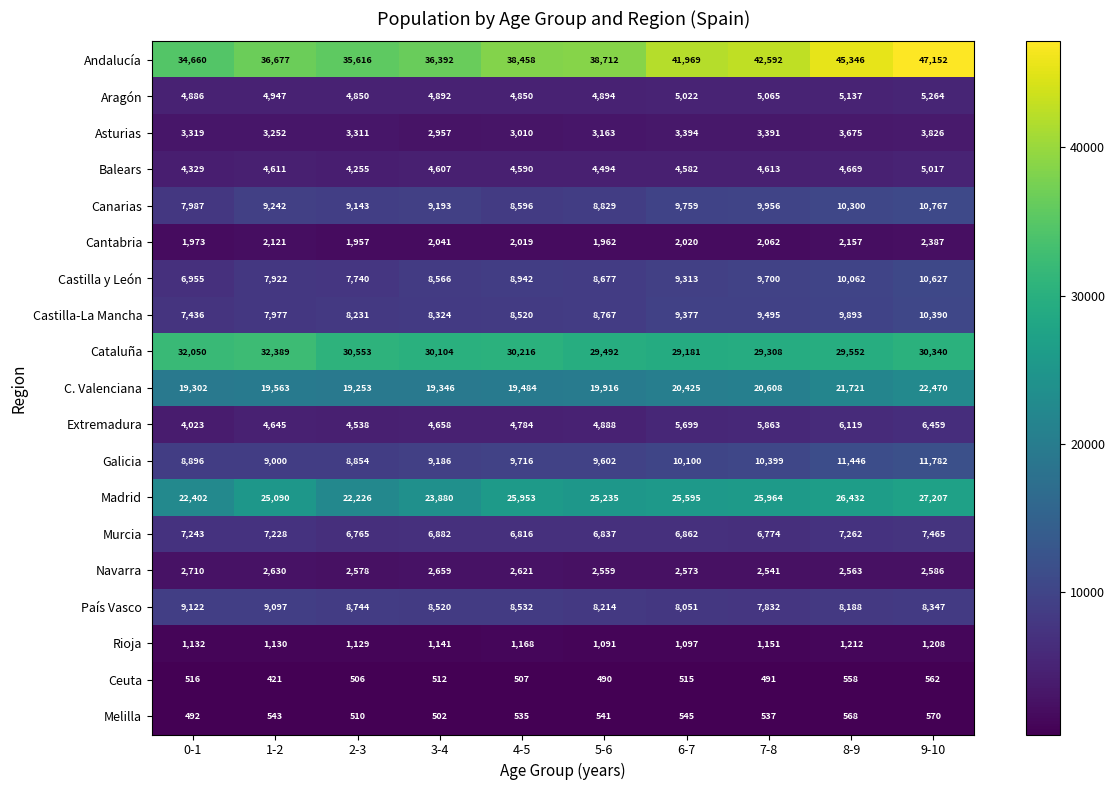

What is the maximum value shown in the chart?

47152